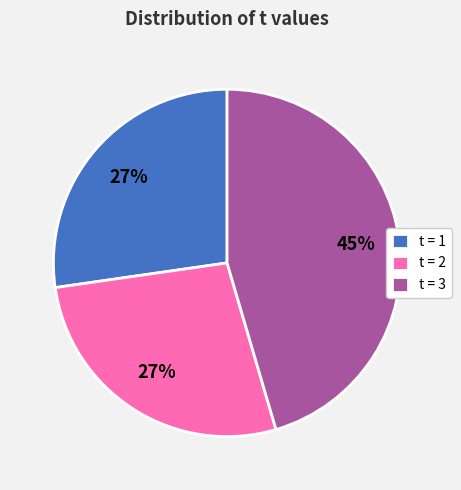

Does any single category account for the majority?

No